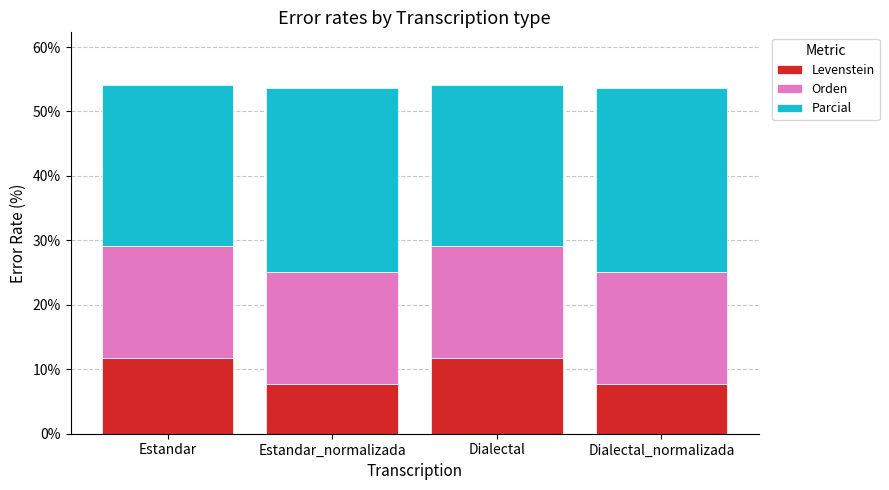

The Levenstein series shows 11.2 at Estandar_normalizada. True or false?

False